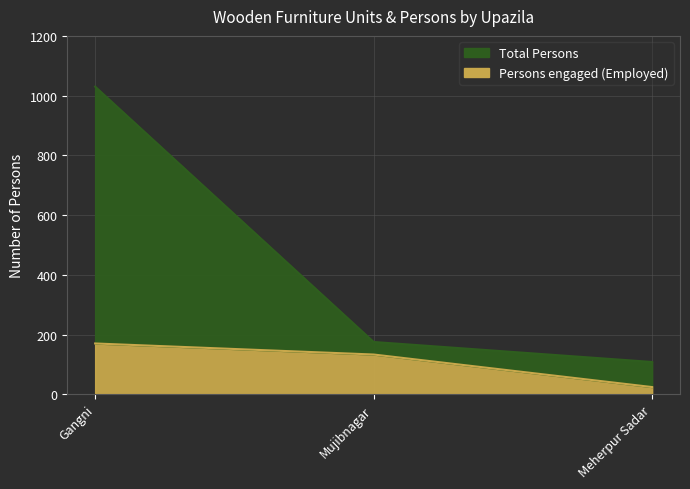

What is the difference between the maximum and minimum values in the Persons engaged (Employed) series?

146